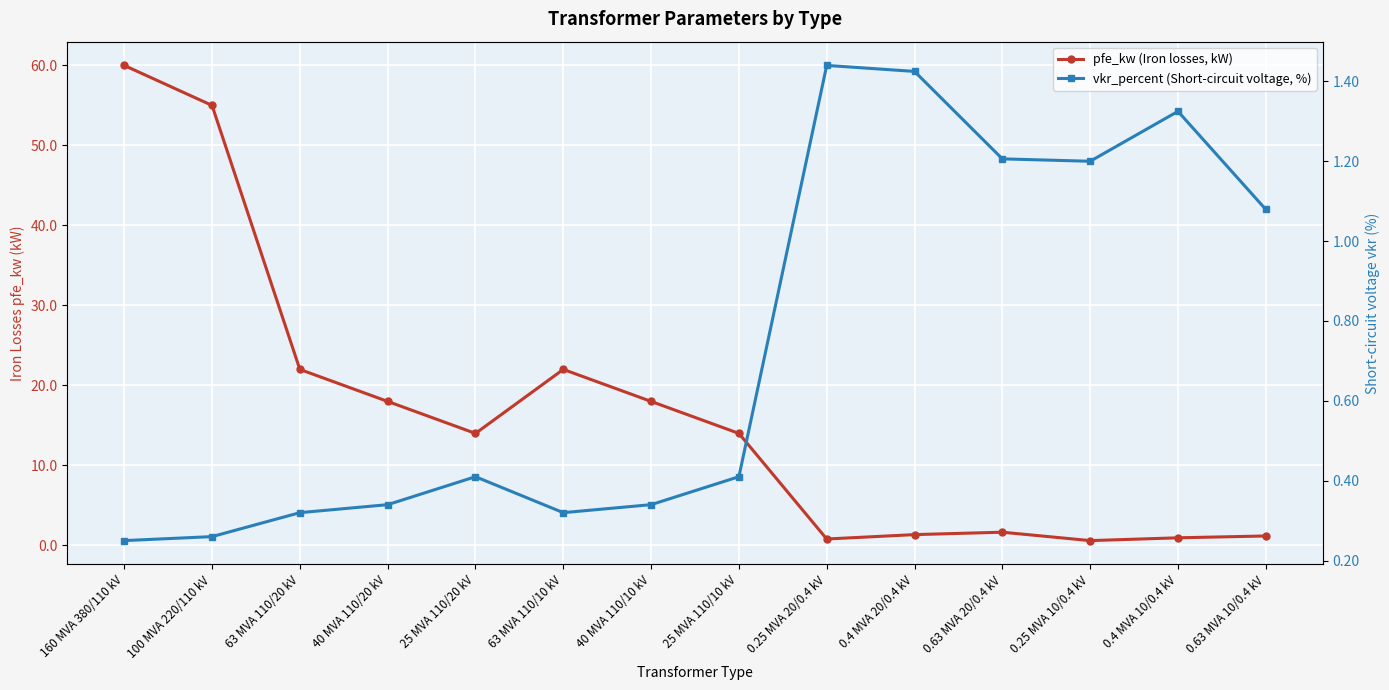

In vkr_percent (Short-circuit voltage, %), how many points are lower than both neighbors (excluding endpoints)?

2